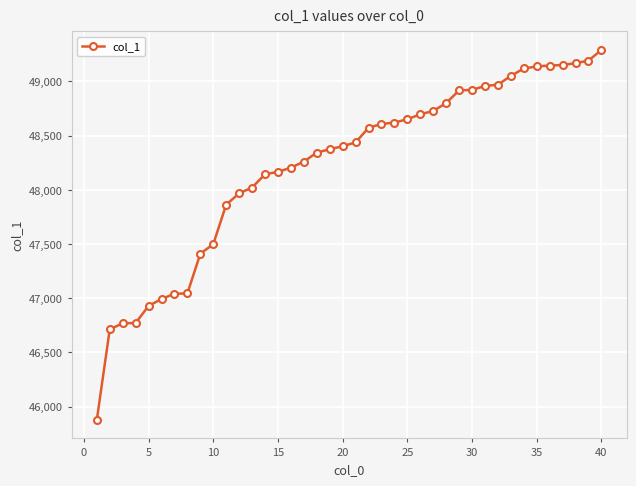

What is the greatest value displayed?

49291